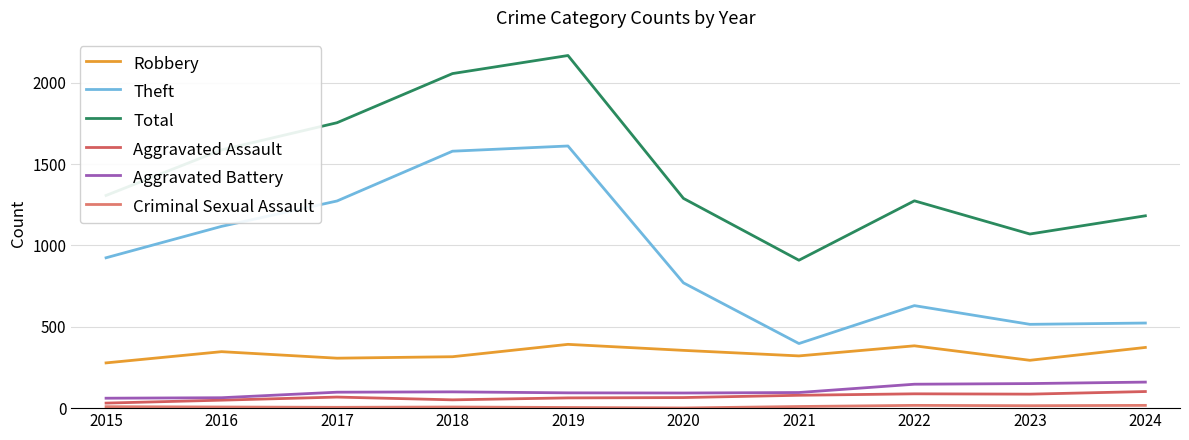

What is the difference between the highest and lowest values at 2021?

899